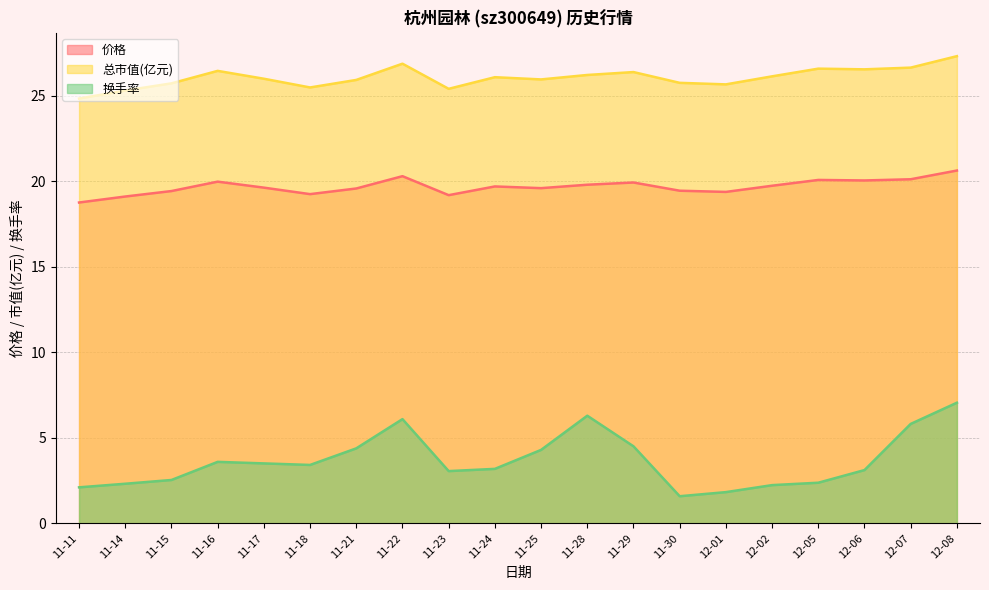

How many interior local valleys does the 价格 series have?

5